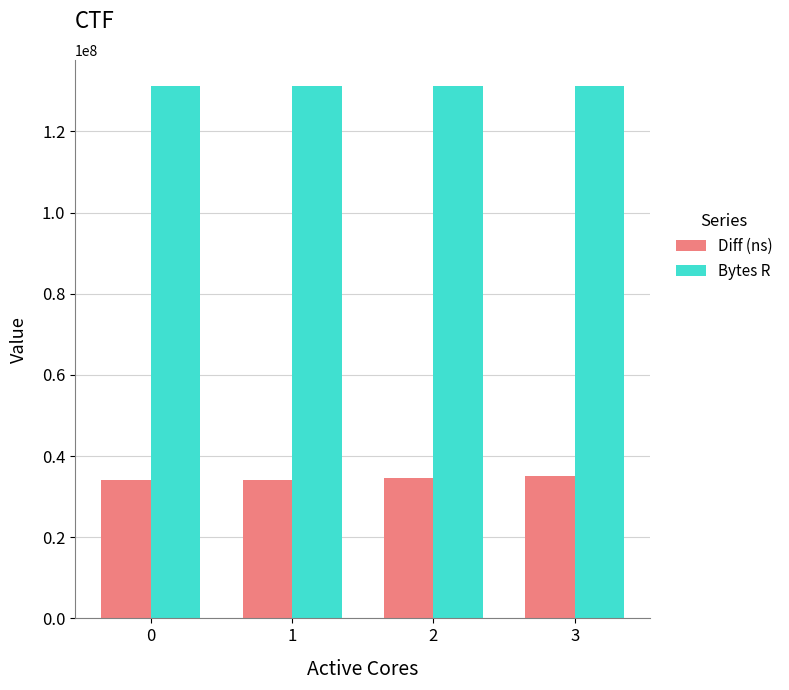

Rank the series by their average value, from lowest to highest.

Diff (ns), Bytes R